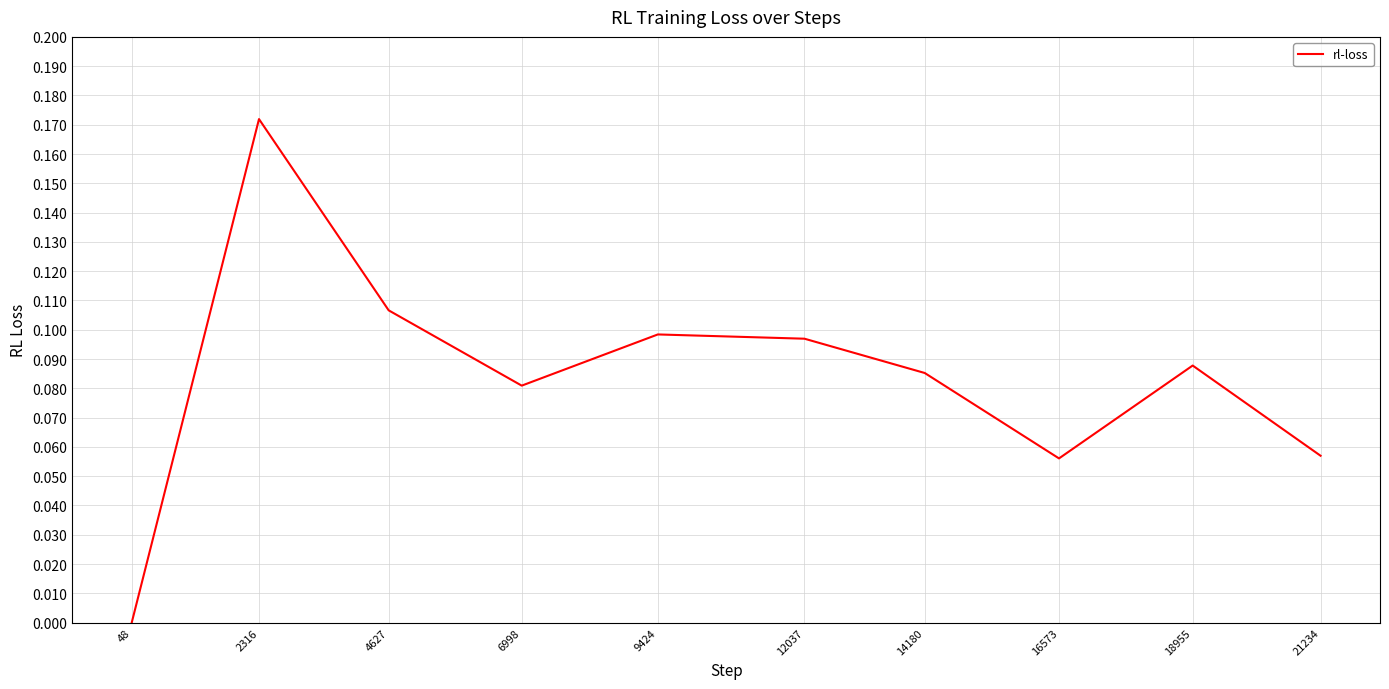

How many interior local peaks (higher than both neighbors) does the data have?

3